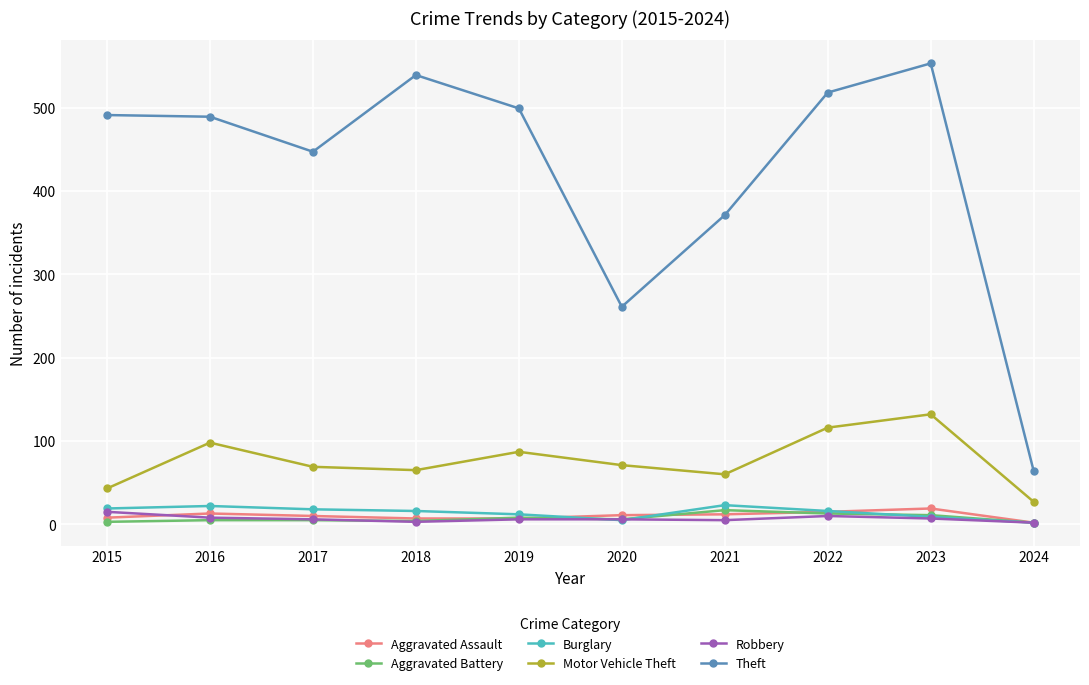

True or false: Motor Vehicle Theft and Aggravated Assault cross at least once.

False